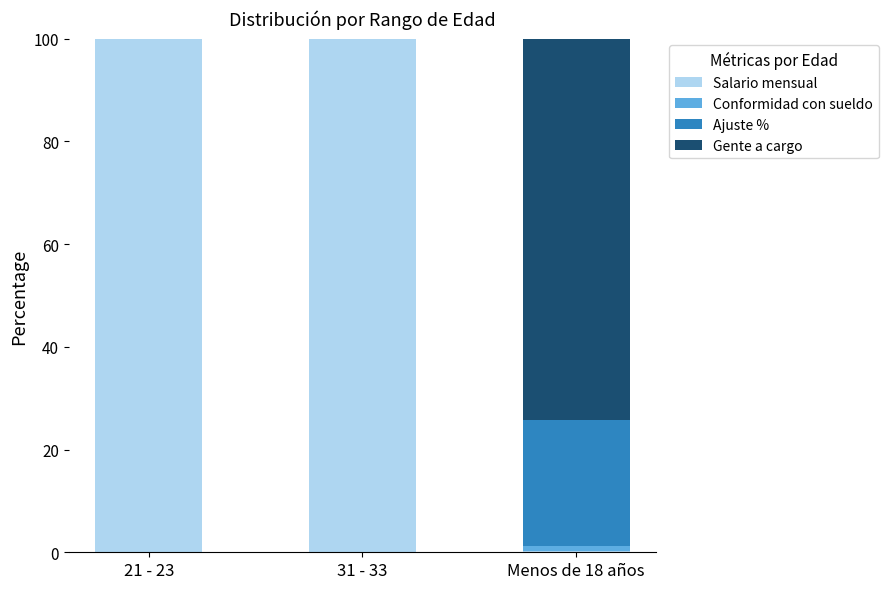

The value of Salario mensual at 21 - 23 is 162.8. True or false?

False